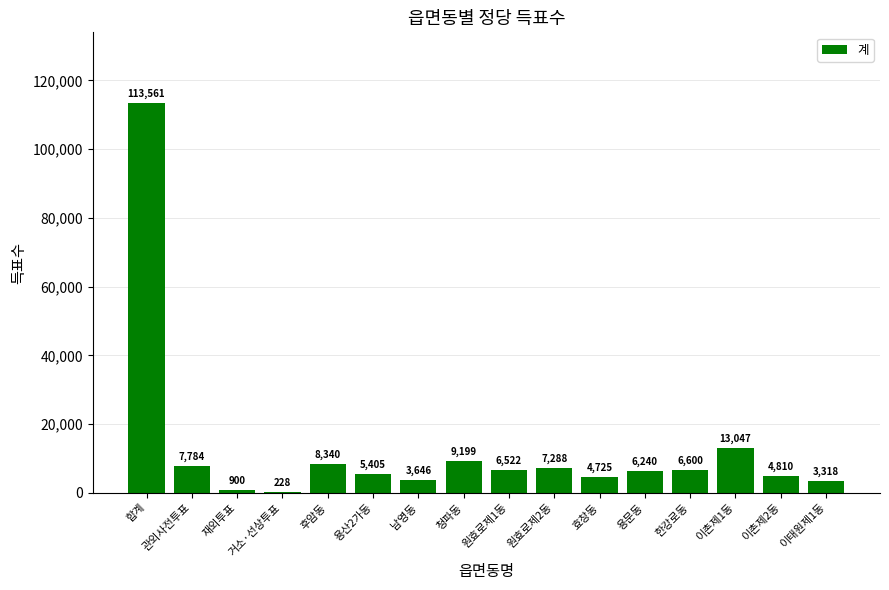

Count the number of data series in this chart.

1